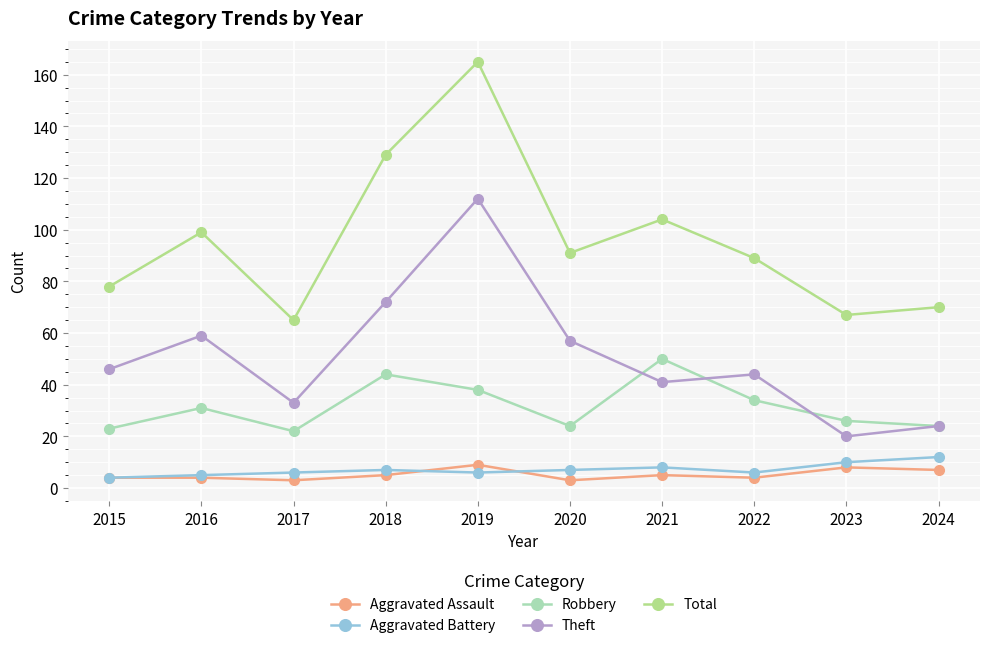

Is it true that Aggravated Assault equals 3 at 2020?

True